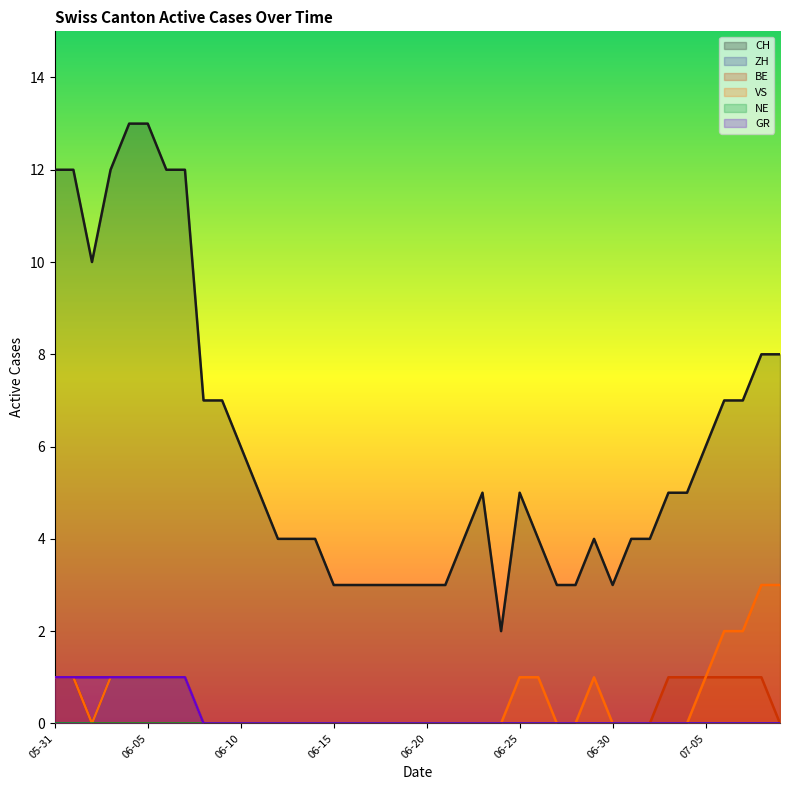

What is the greatest value displayed?

13